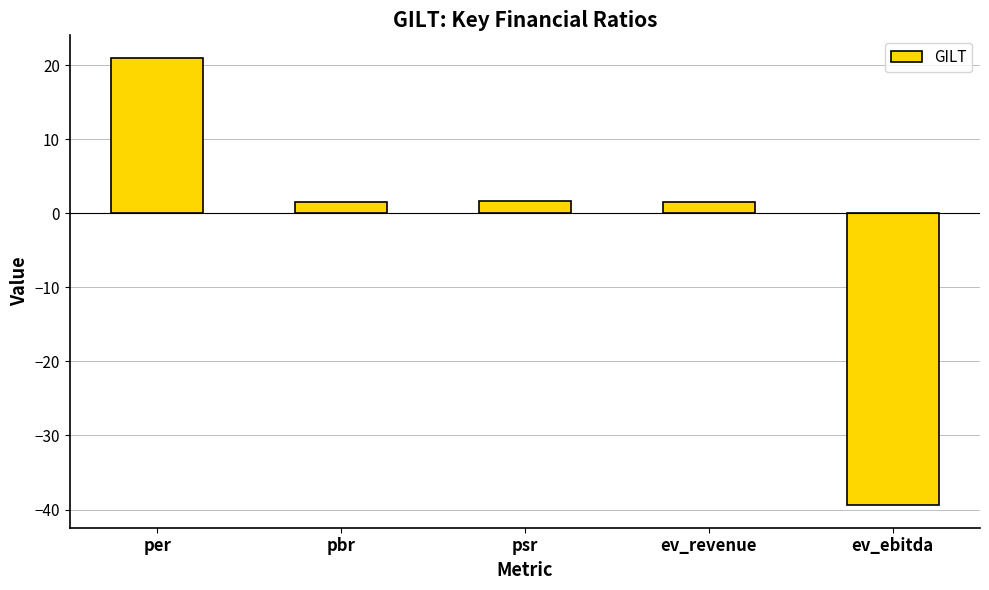

Which category has the lowest value across all series?

ev_ebitda